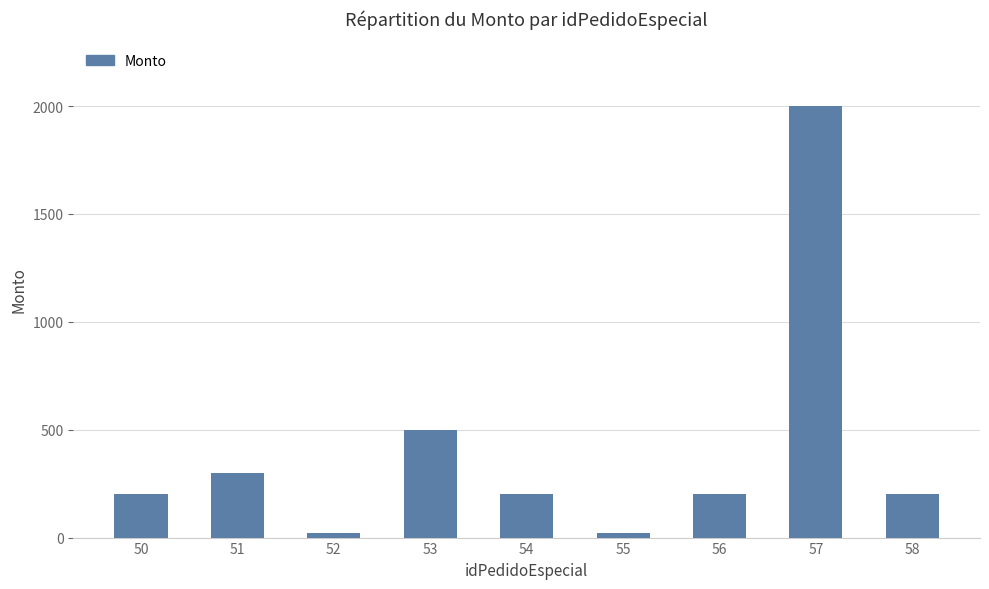

What is the maximum value shown in the chart?

2000